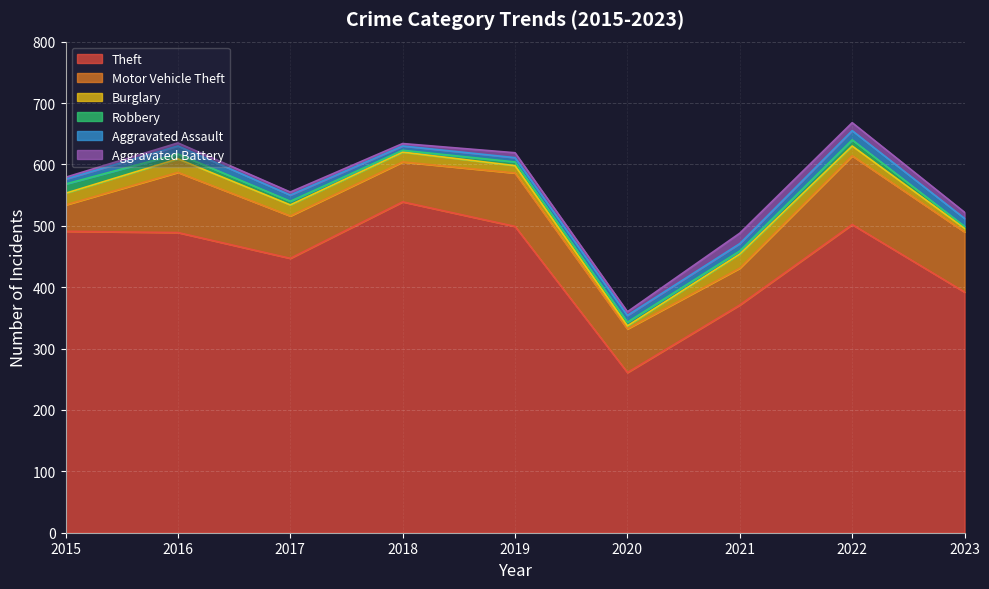

List the labels in order of Aggravated Battery value, largest first.

2021, 2022, 2023, 2019, 2020, 2016, 2017, 2018, 2015